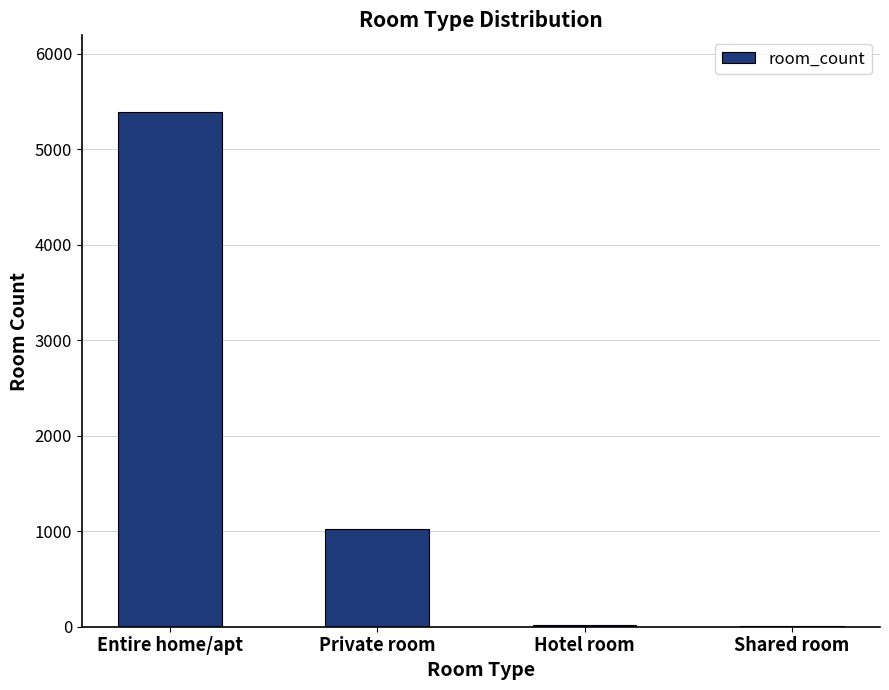

What is the change in value from Entire home/apt to Hotel room?

-5366